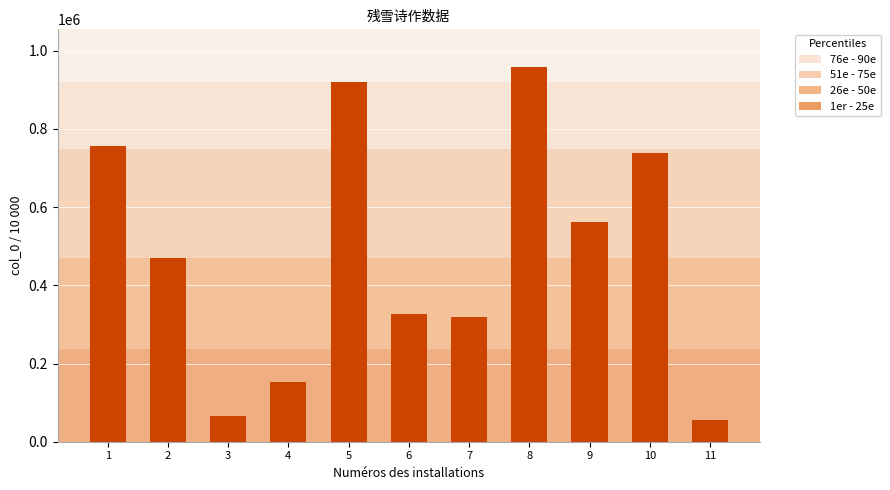

What is the maximum value shown in the chart?

958854